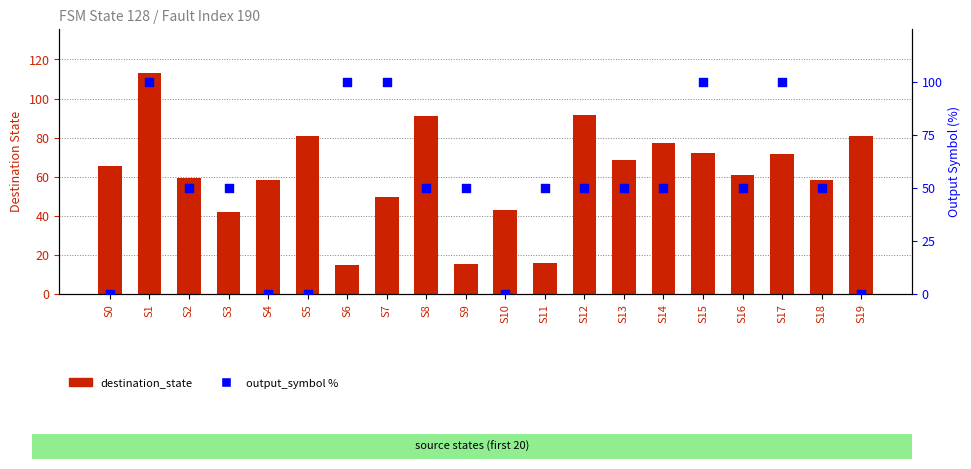

At how many categories does at least one series exceed 103?

1